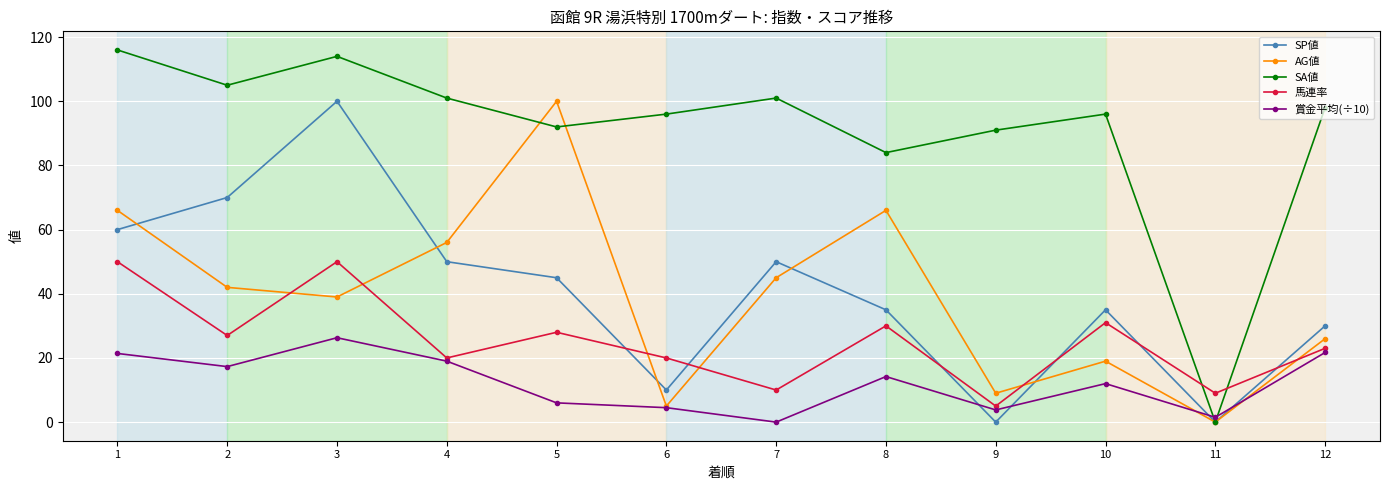

How many intersections are there between AG値 and 馬連率?

6